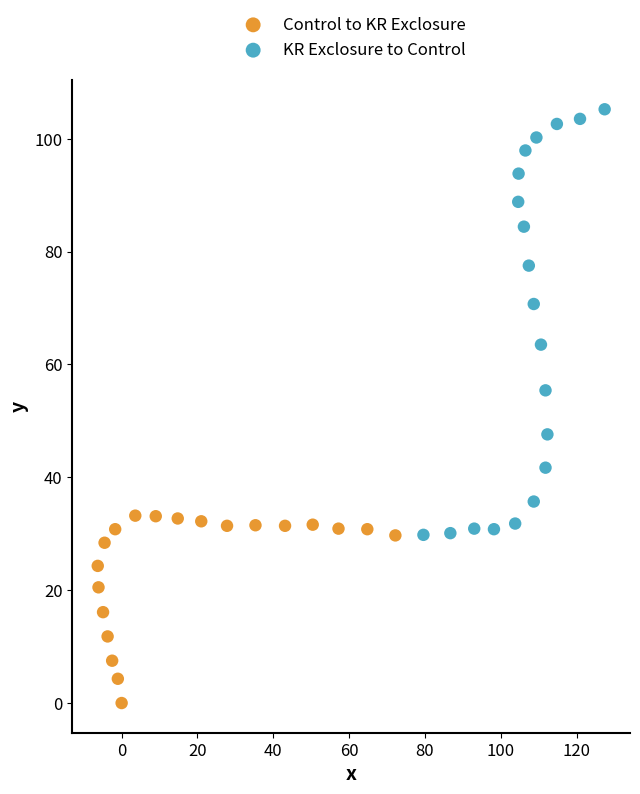

Which series reaches the maximum Y coordinate?

KR Exclosure to Control